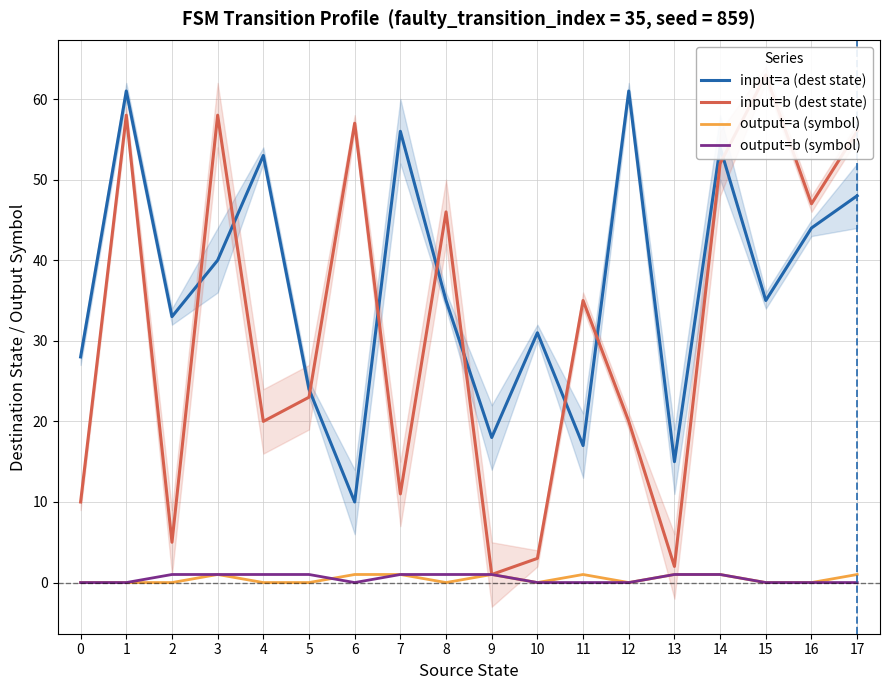

Is it true that input=a (dest state) equals 9 at 2?

False